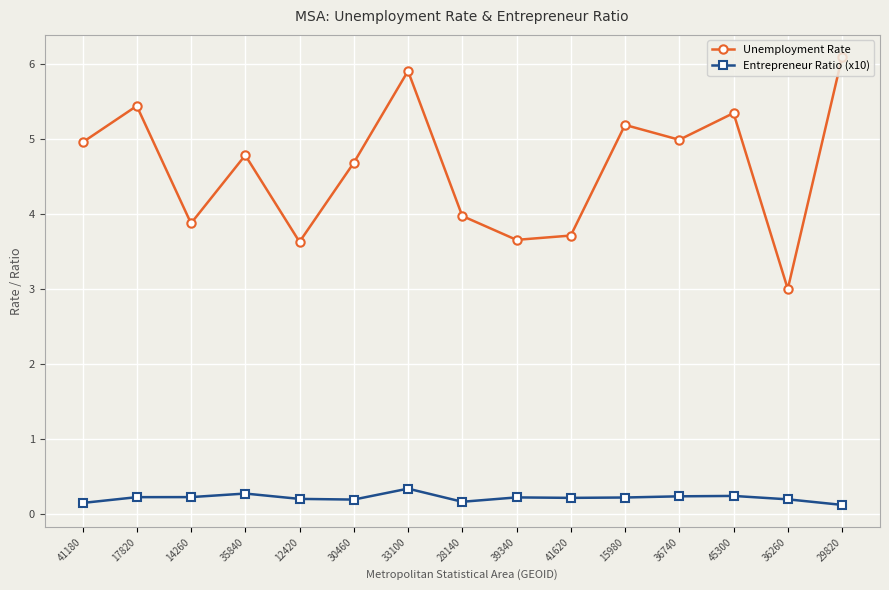

Between 35840 and 33100, which series saw the biggest shift?

Unemployment Rate